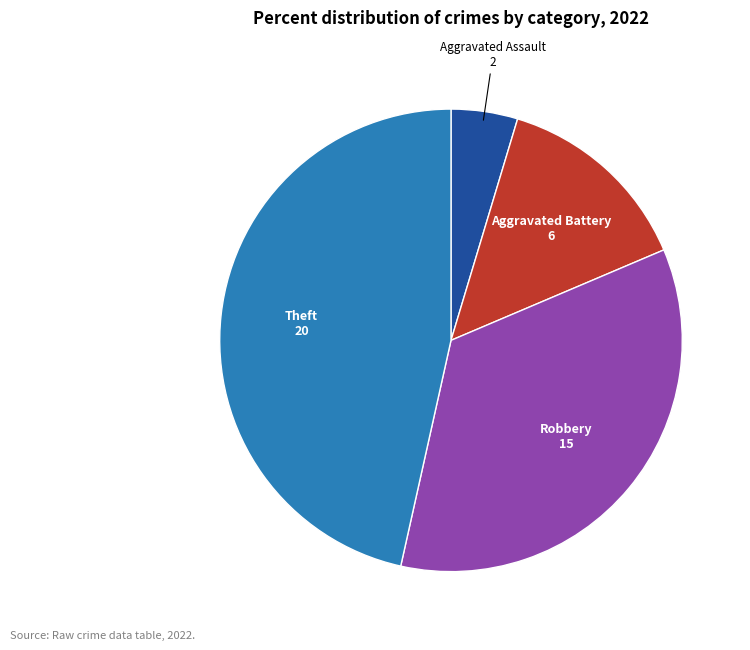

Does any single category account for the majority?

No